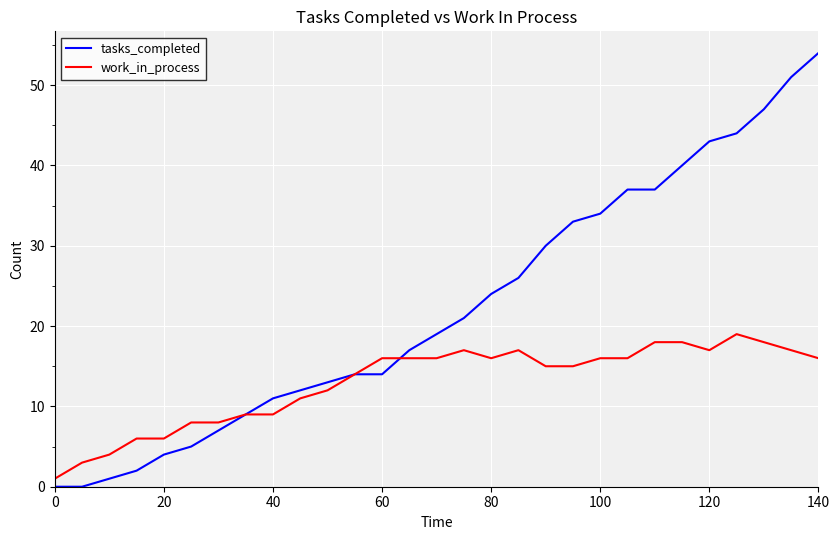

Which series has the largest total across all categories?

tasks_completed